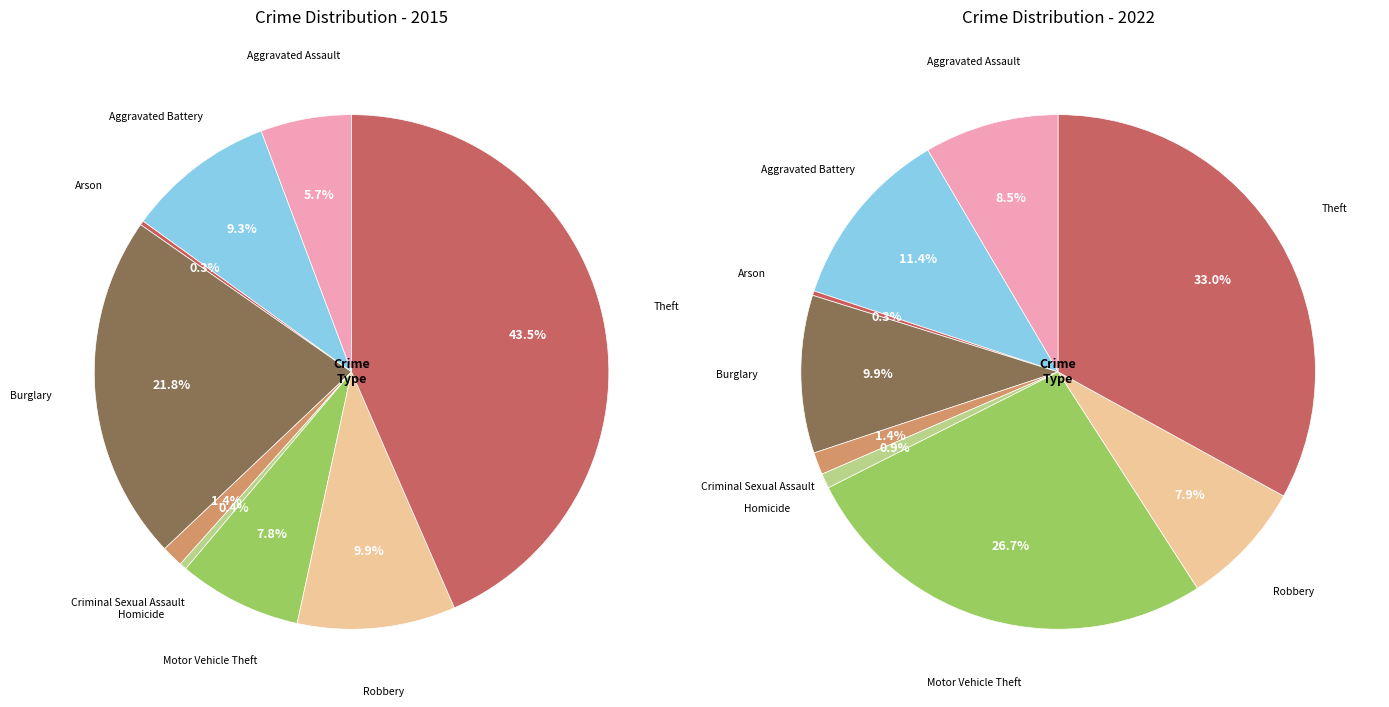

Which series has the largest range (max minus min)?

2015